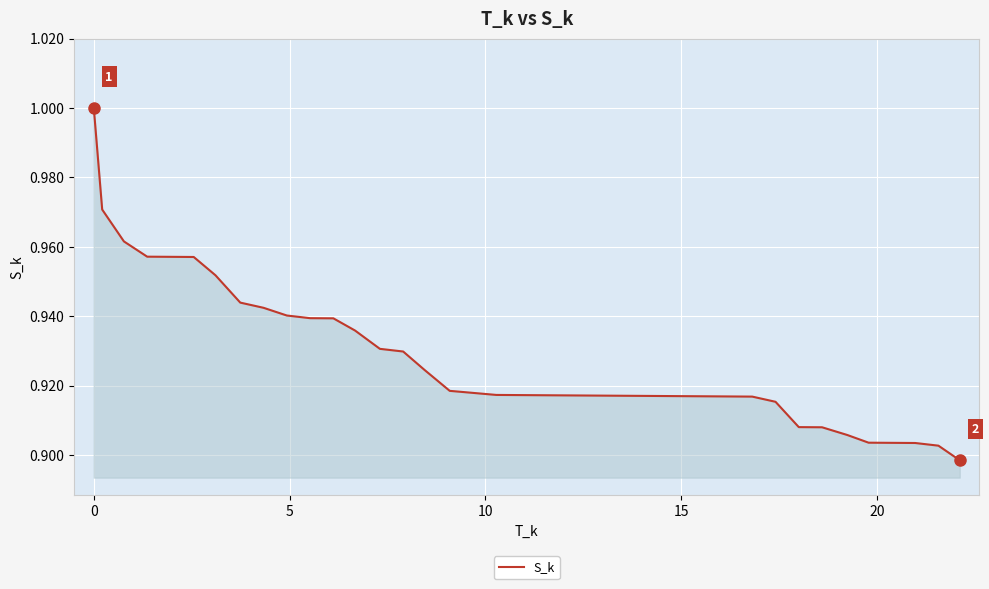

How many lines are shown in the chart?

1